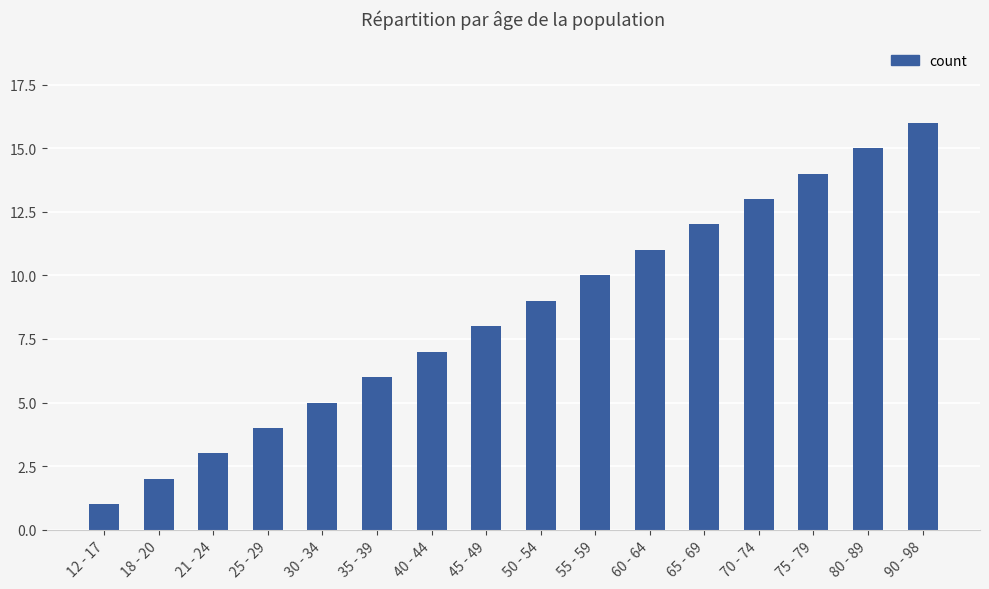

Which has a higher value, 65 - 69 or 30 - 34?

65 - 69